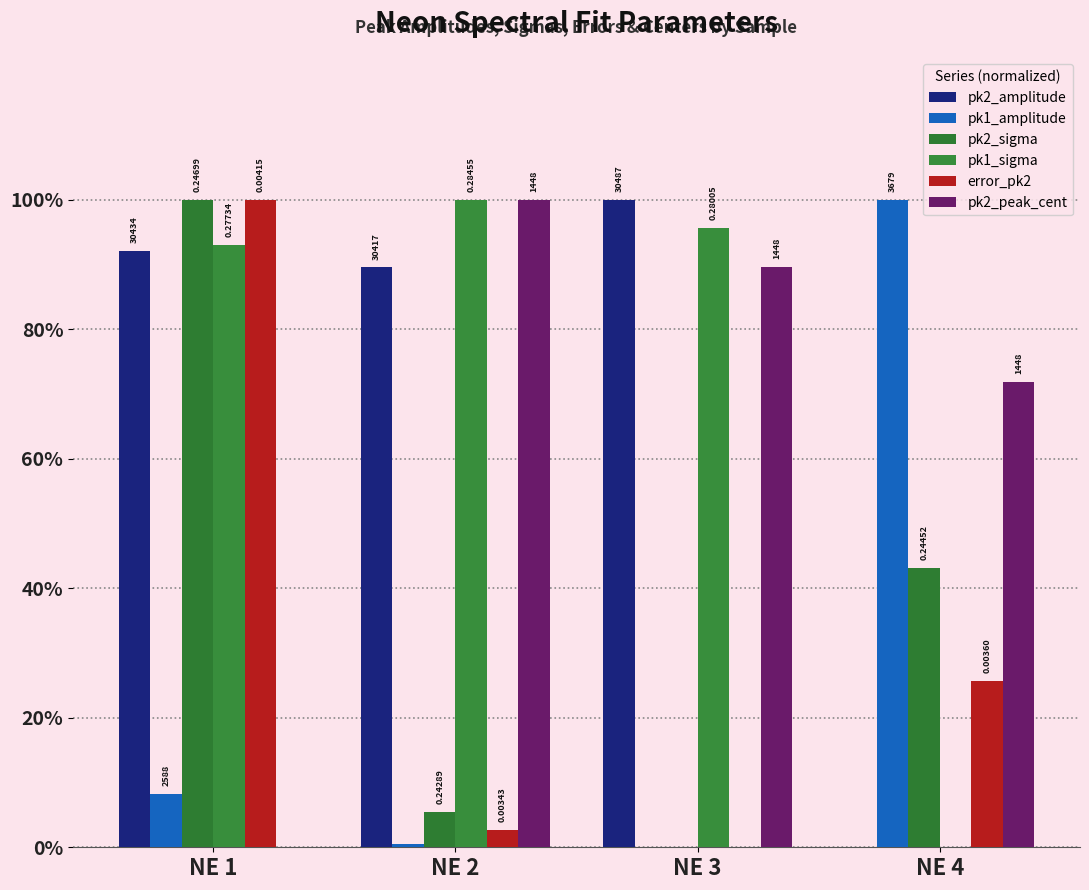

Does the chart contain stacked bars?

No